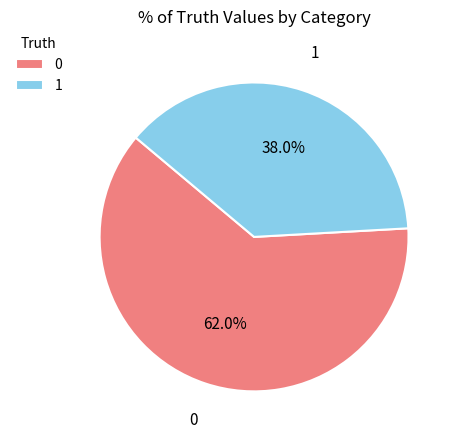

What is the ratio of the value at 1 to the value at 0?

0.6